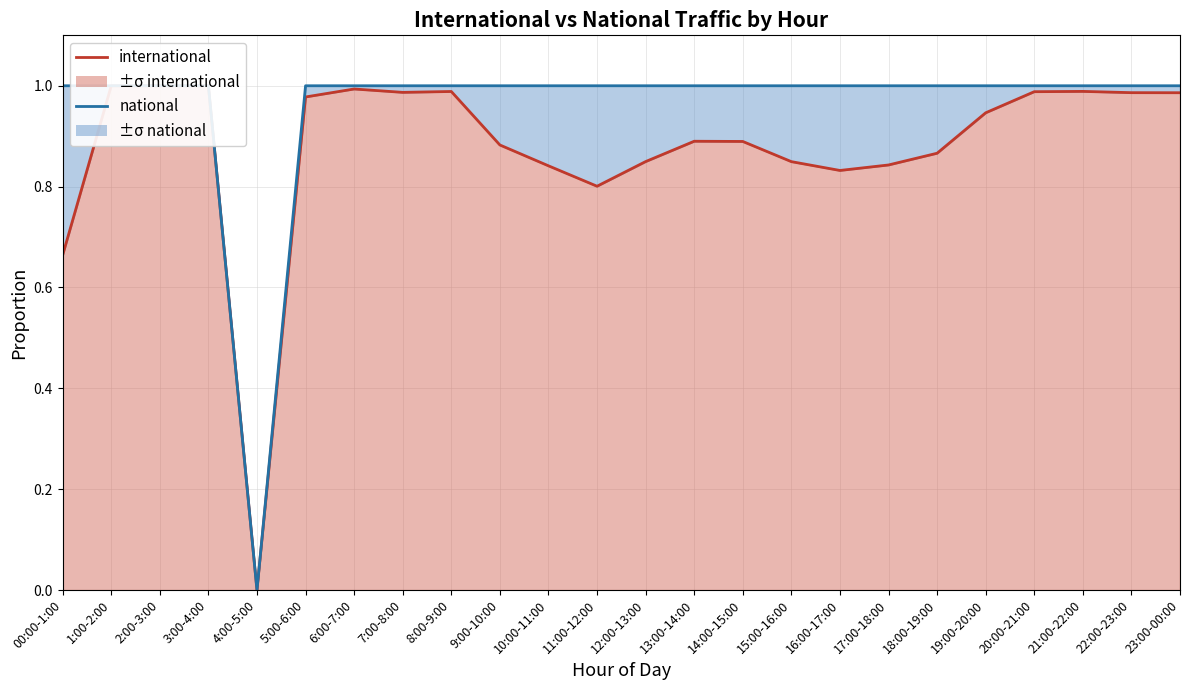

What is the sum of all values?

21.1